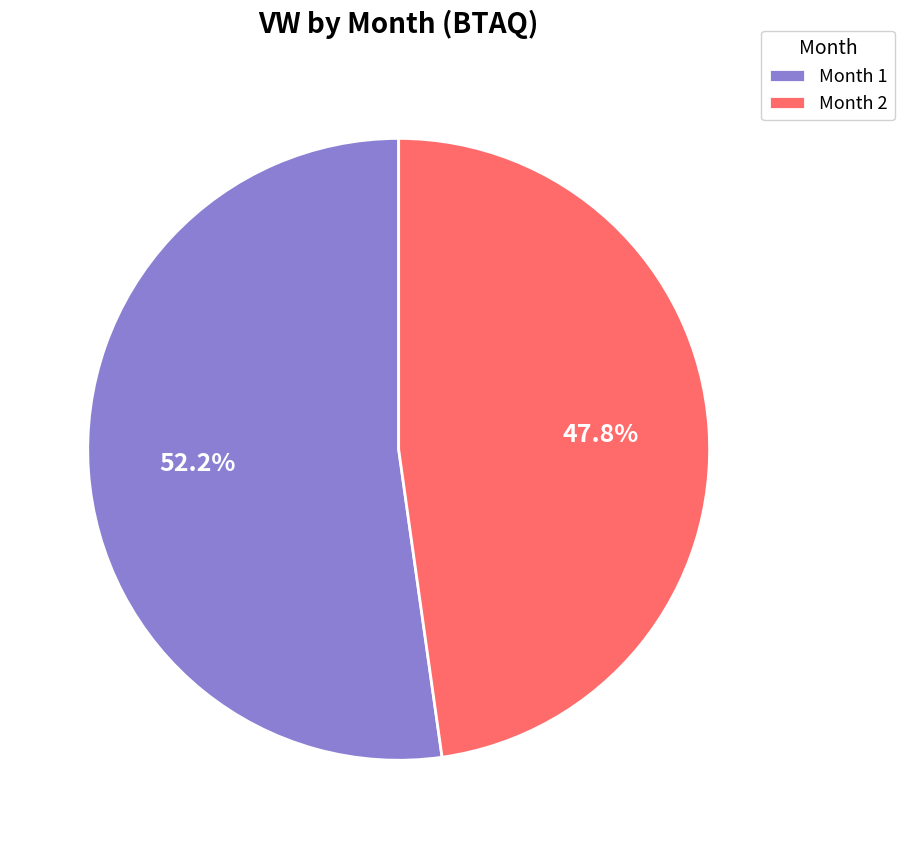

What percentage is NOT represented by Month 1?

47.8%